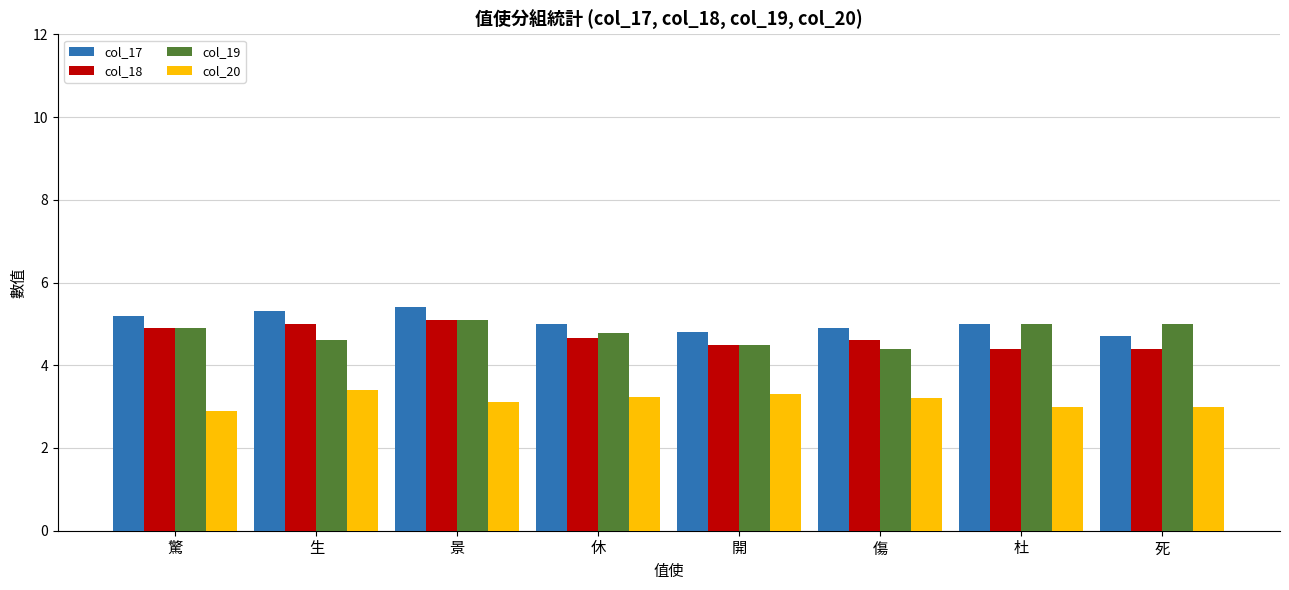

At which label is col_19 closest to 4?

傷